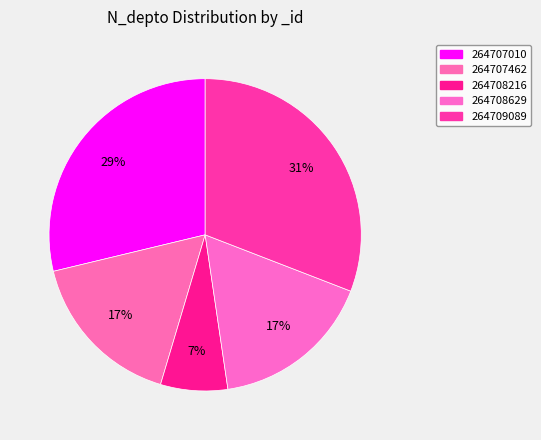

How many segments does this pie chart have?

5